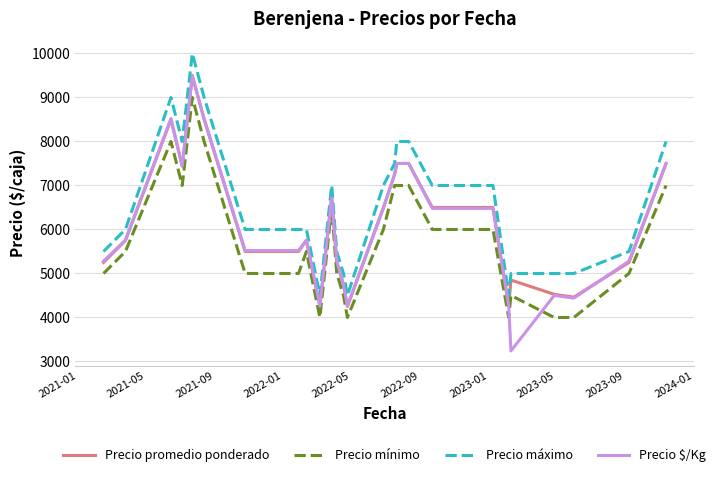

What is the maximum value shown in the chart?

10000